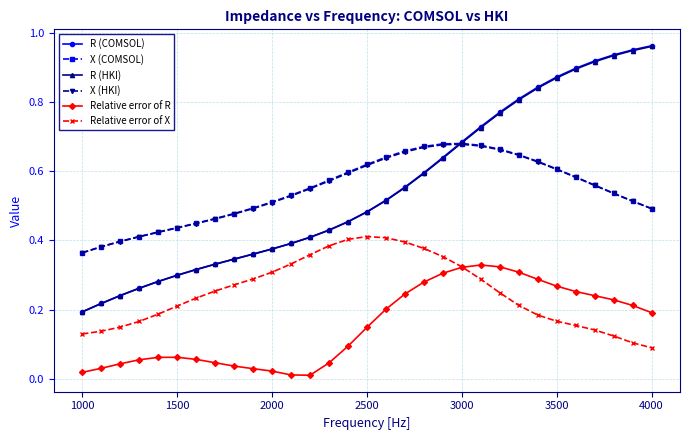

True or false: Relative error of R and X (COMSOL) intersect in this chart.

False